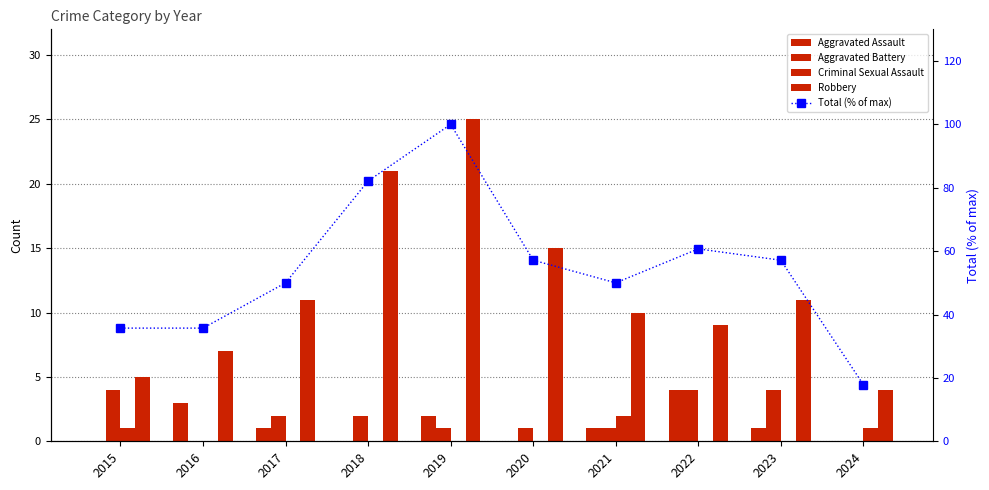

At 2021, list the series in order from largest to smallest.

Total (% of max), Robbery, Criminal Sexual Assault, Aggravated Assault, Aggravated Battery